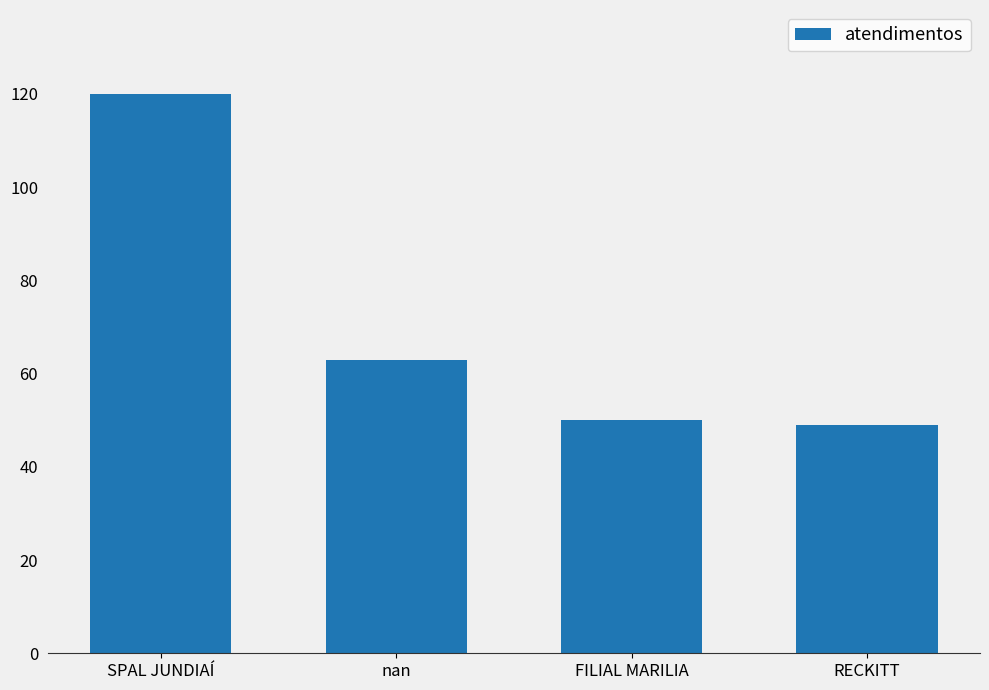

At which label does the data first exceed 63?

SPAL JUNDIAÍ